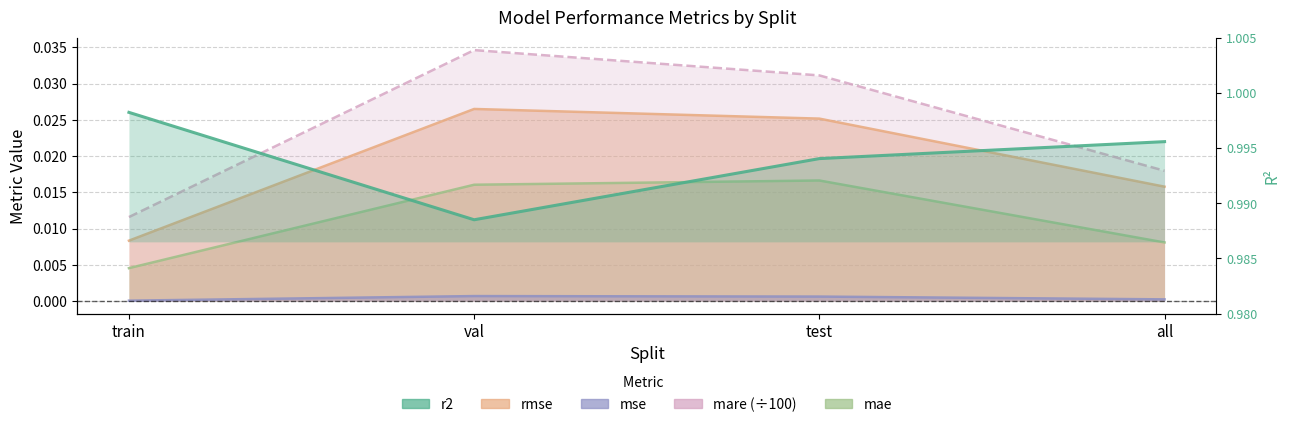

Which has a higher value, all or train?

train